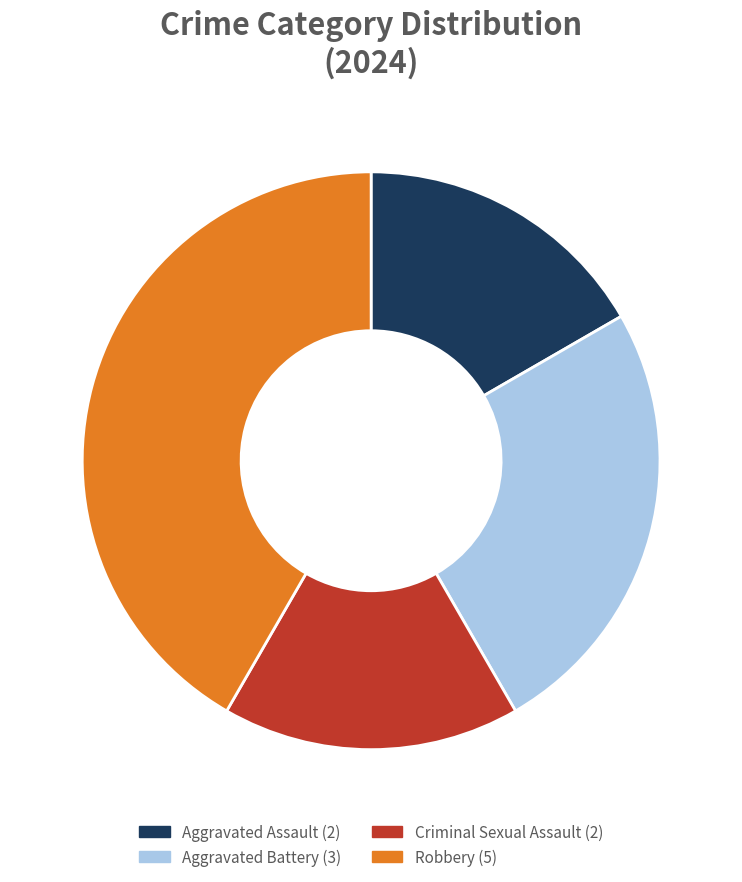

True or false: Aggravated Assault accounts for 8% of the total.

False